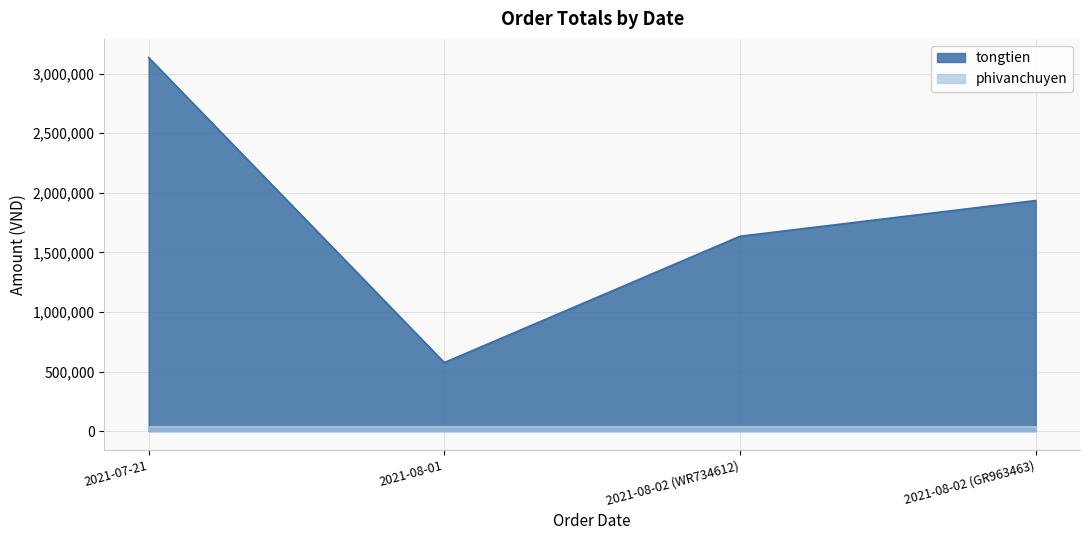

What is the label of the 1st point from the right?

2021-08-02 (GR963463)